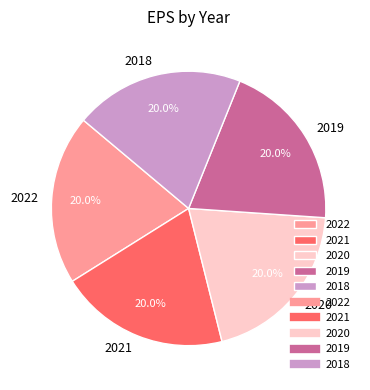

What is the ratio of the value at 2020 to the value at 2018?

1.0